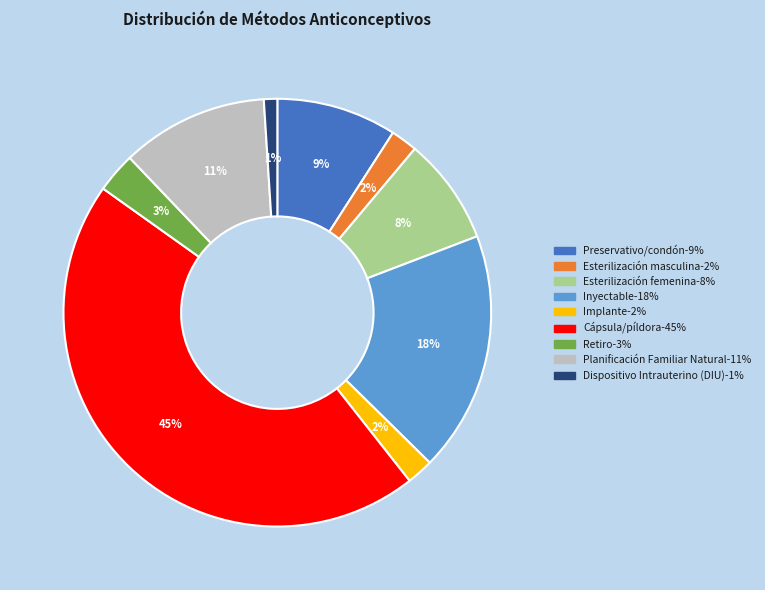

To the nearest percent, what is the difference between the largest and smallest slice percentages?

44%